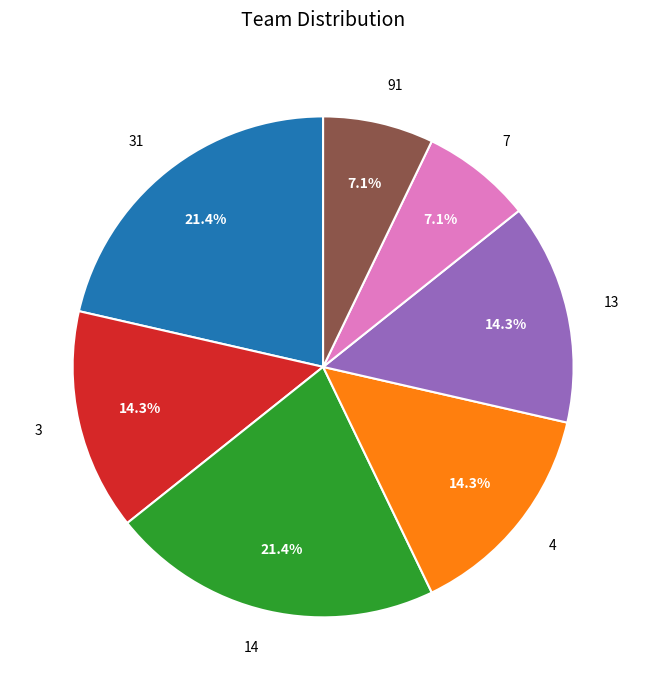

To the nearest percent, what portion does 13 represent?

14%